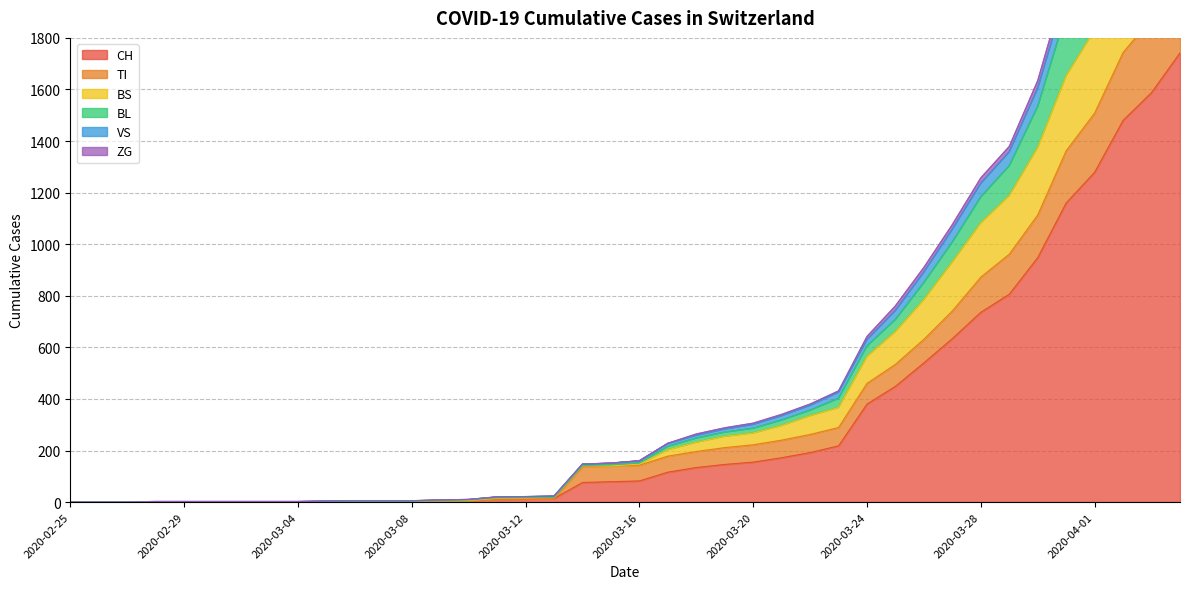

Does the chart have visible grid lines?

Yes